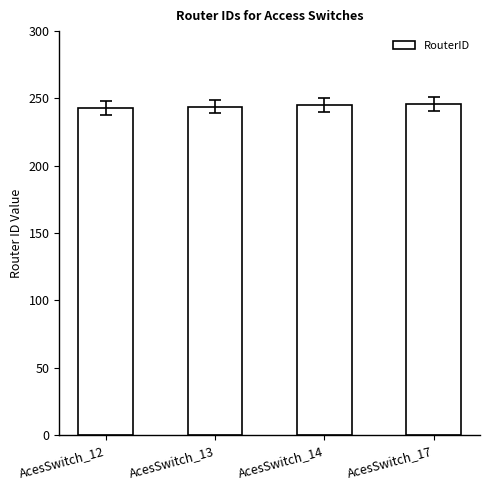

What is the value of the 2nd bar from the left?

244